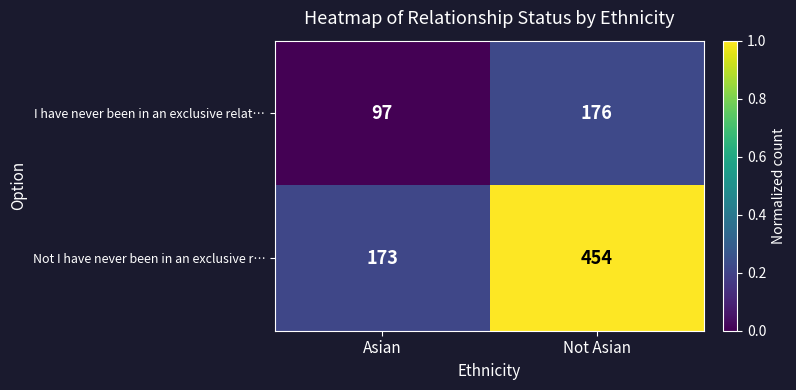

Which series has the widest spread of values?

Not I have never been in an exclusive r…